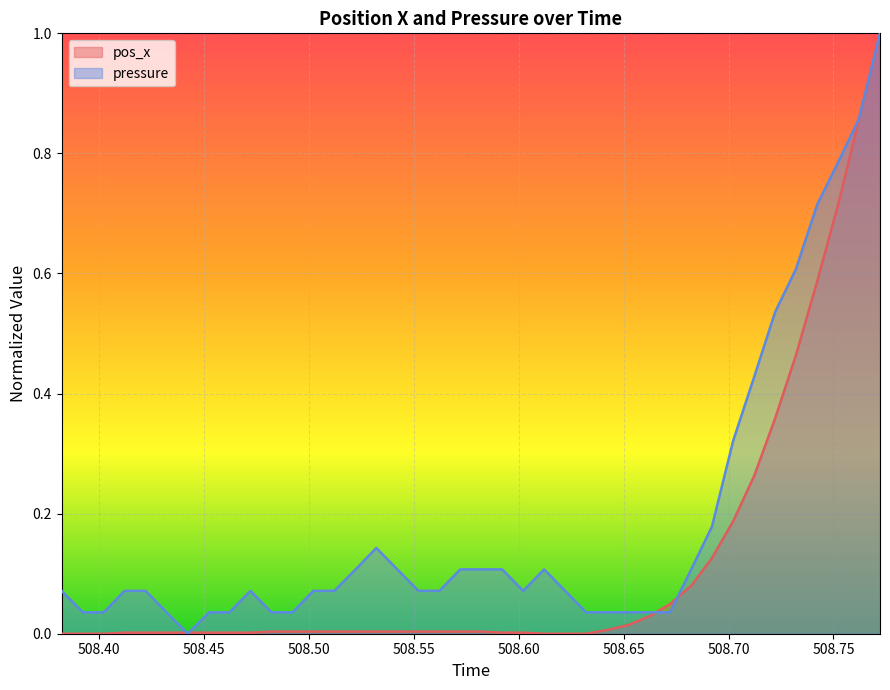

How many lines are shown in the chart?

2